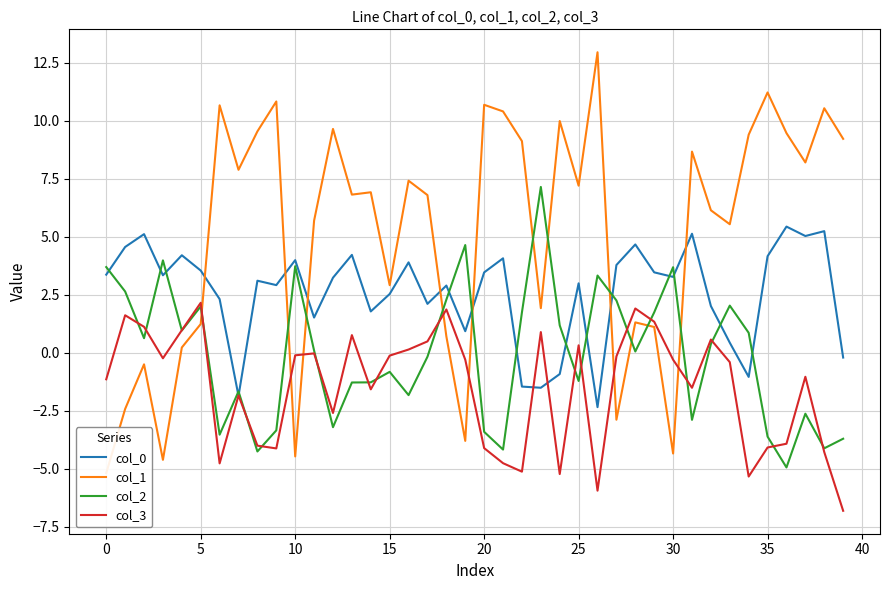

What is the maximum value shown in the chart?

13.0